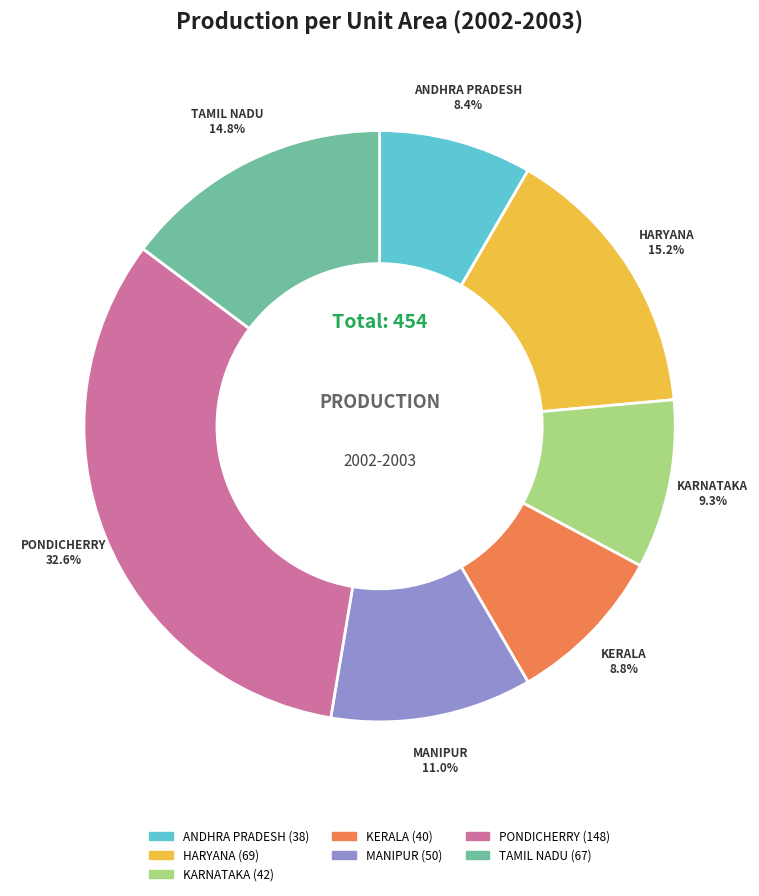

Which has a higher value, TAMIL NADU or KARNATAKA?

TAMIL NADU